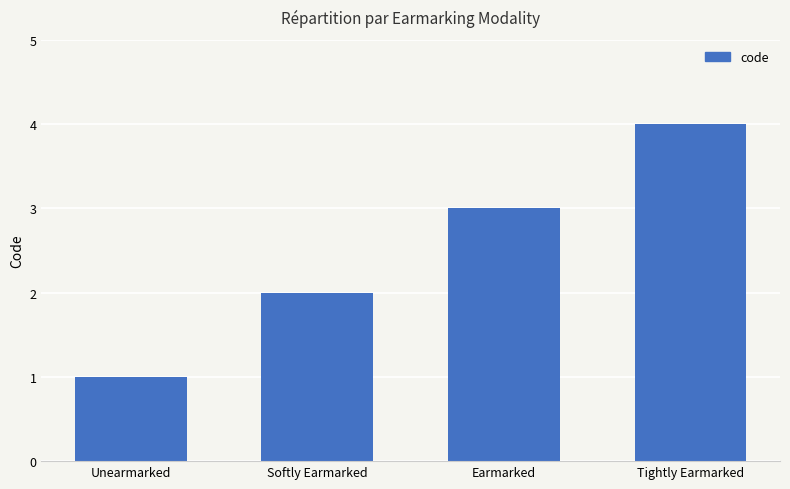

What is the sum of all values?

10